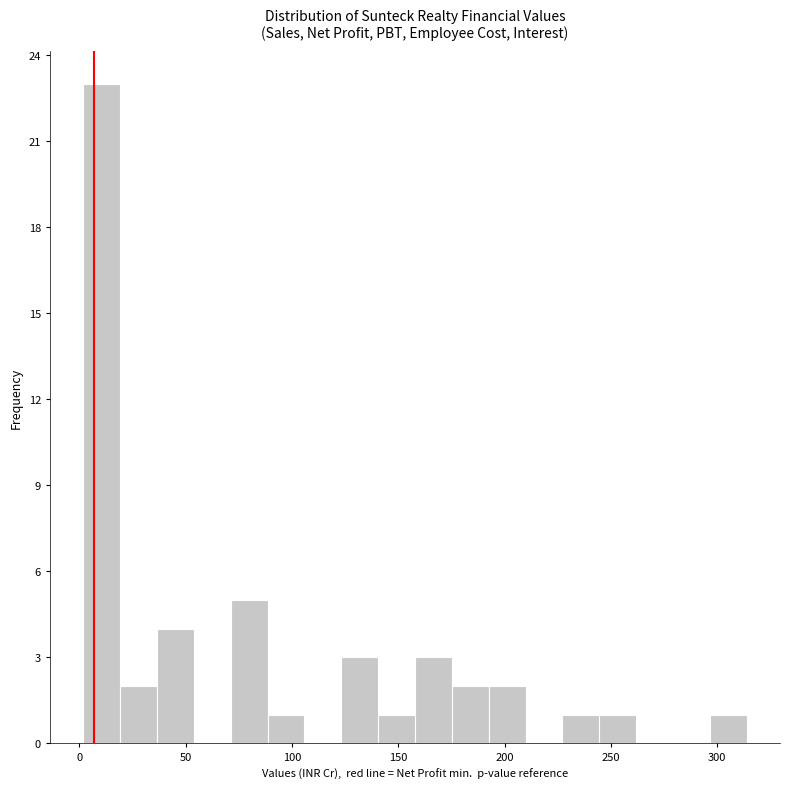

Around what value on the x-axis is the tallest bar? Give the approximate position of its centre, as read against the axis.

10